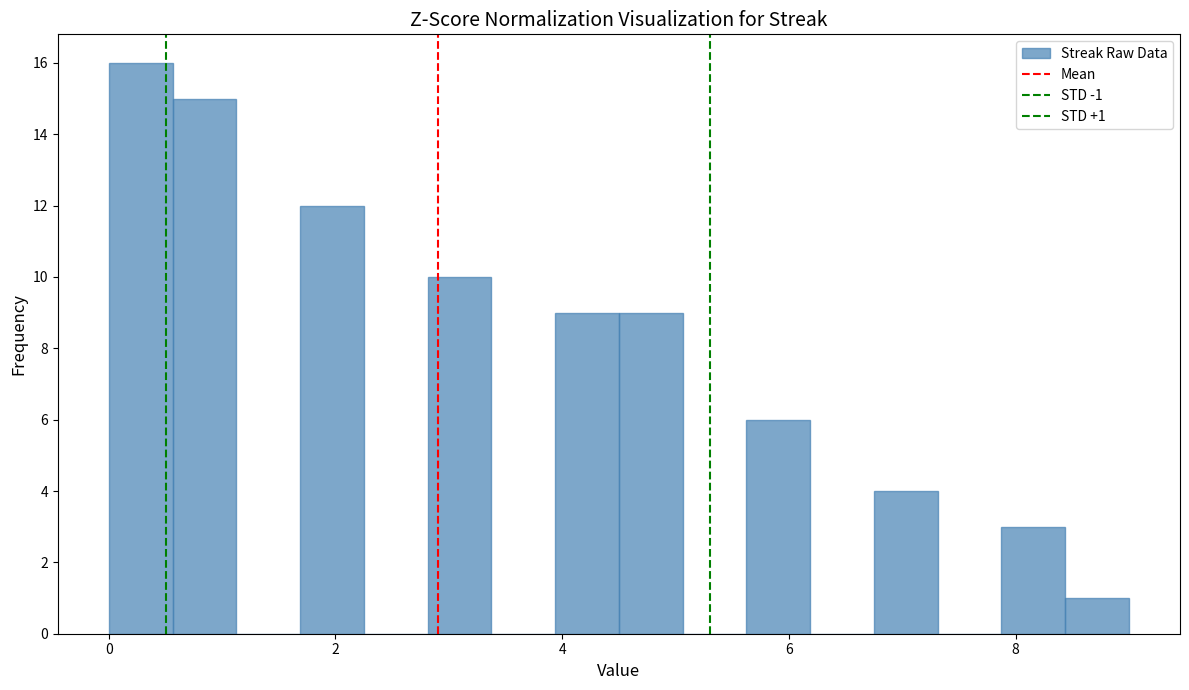

Read against the x-axis, roughly where is the centre of the tallest bar?

0.2